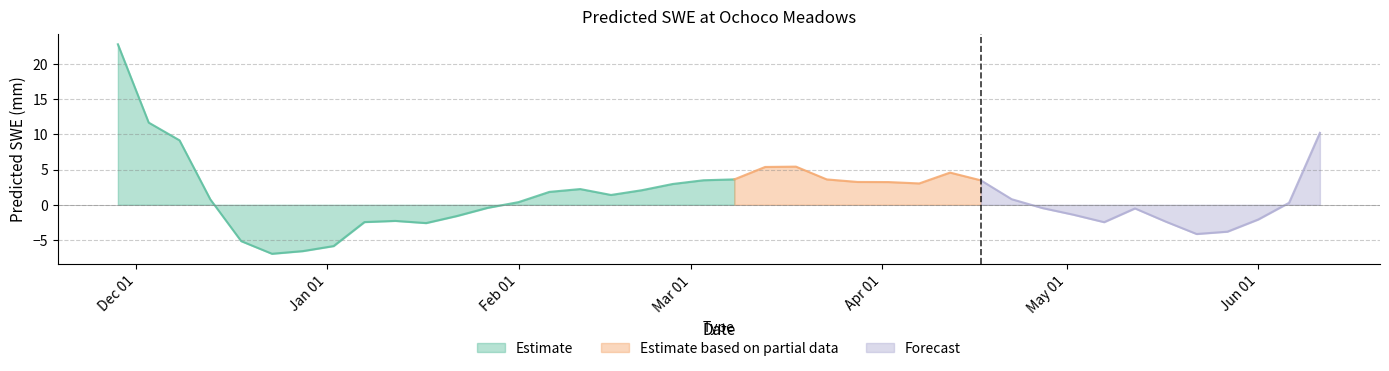

True or false: Negative SWE and Positive SWE intersect in this chart.

False